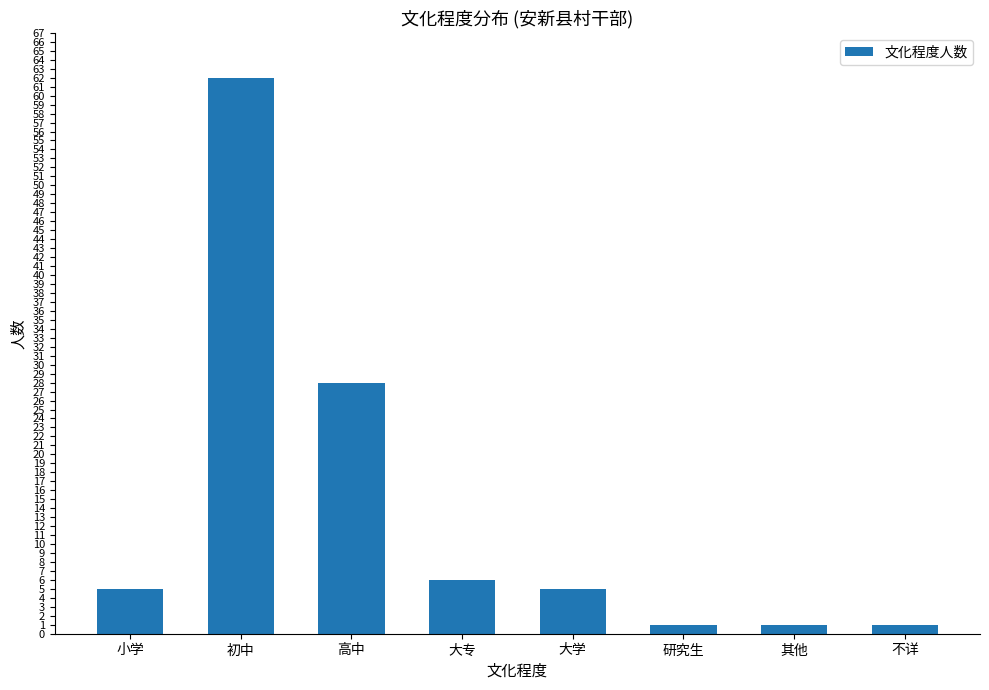

Reading right to left, what are all the values shown in this chart?

1	1	1	5	6	28	62	5